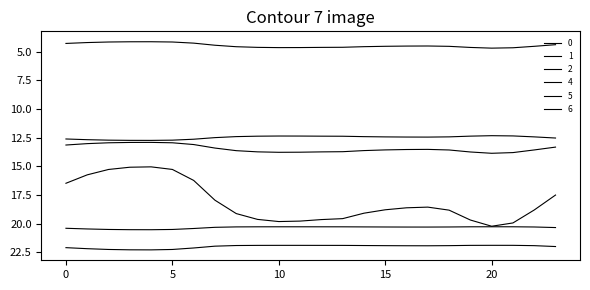

Is this an area chart (filled region under the line)?

No